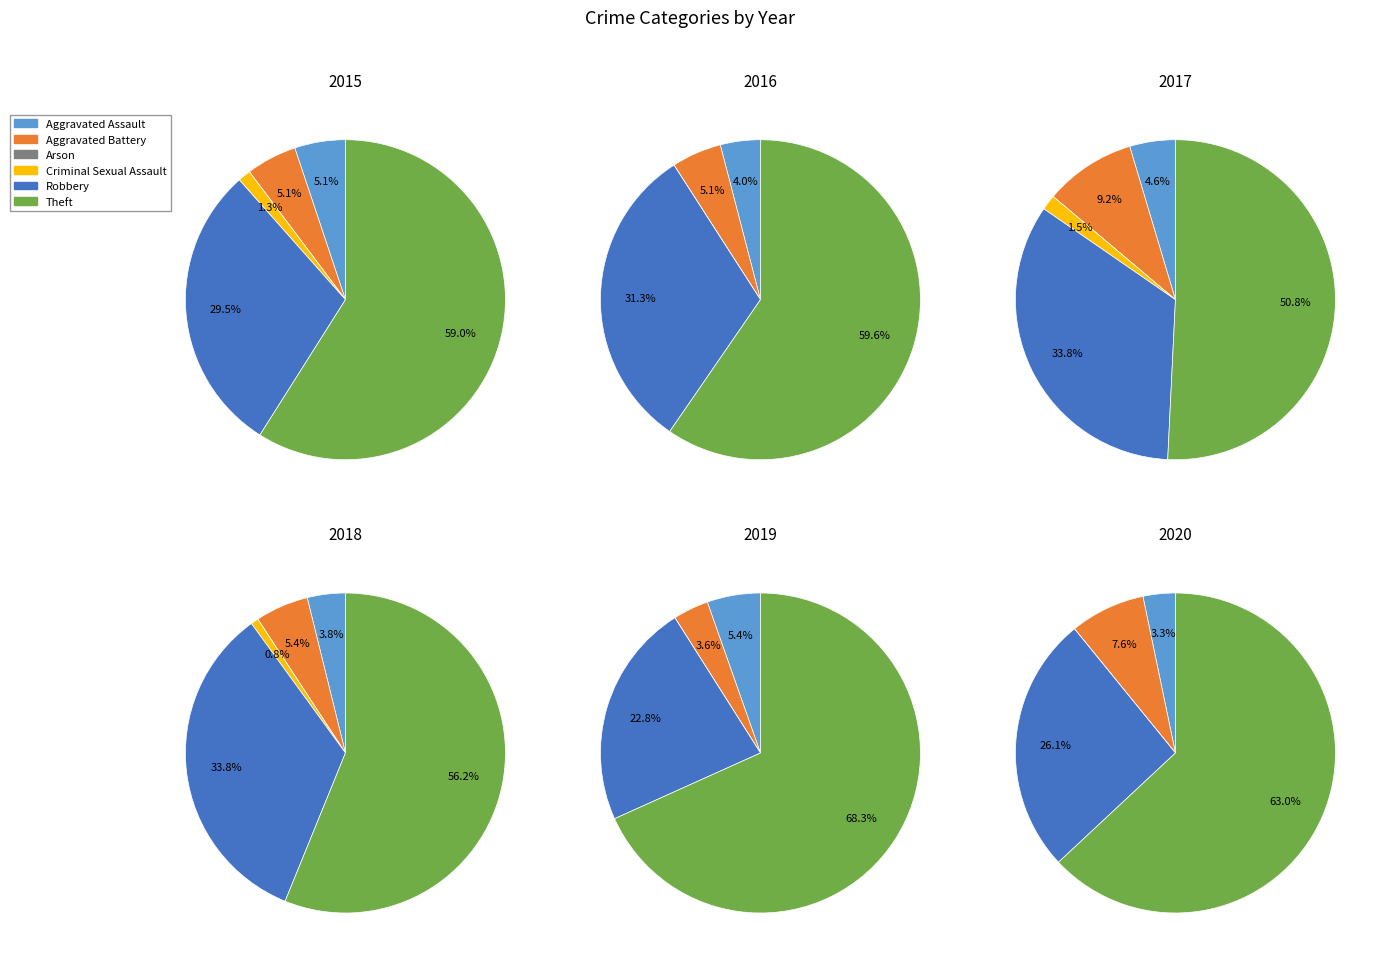

What is the change in value from Arson to Theft?

+33